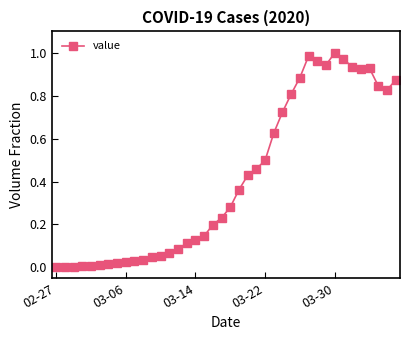

True or false: there are more than 2 points higher than both neighbors.

True